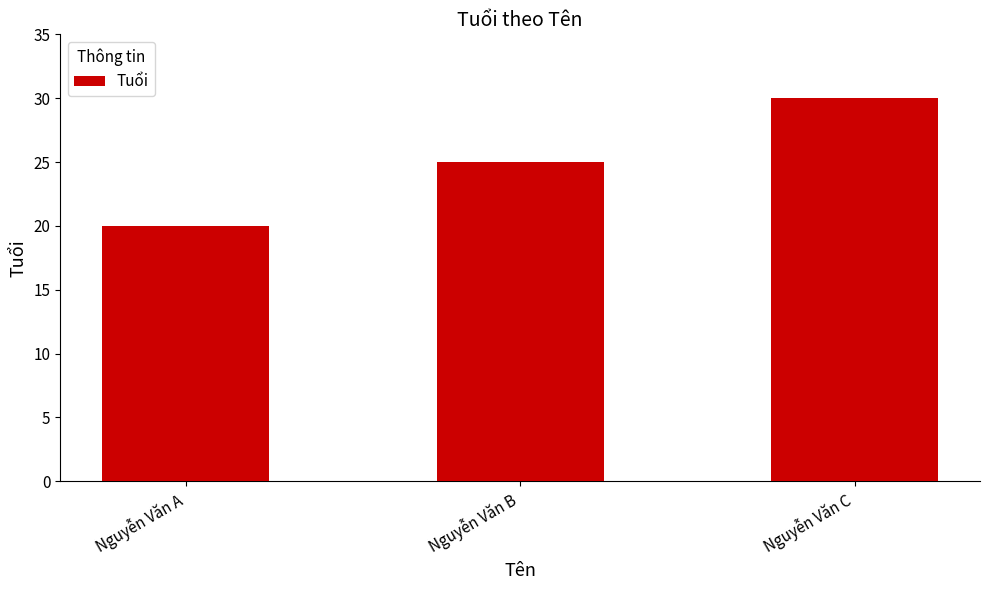

Reading left to right, list all the values displayed in this chart.

Nguyễn Văn A=20	Nguyễn Văn B=25	Nguyễn Văn C=30